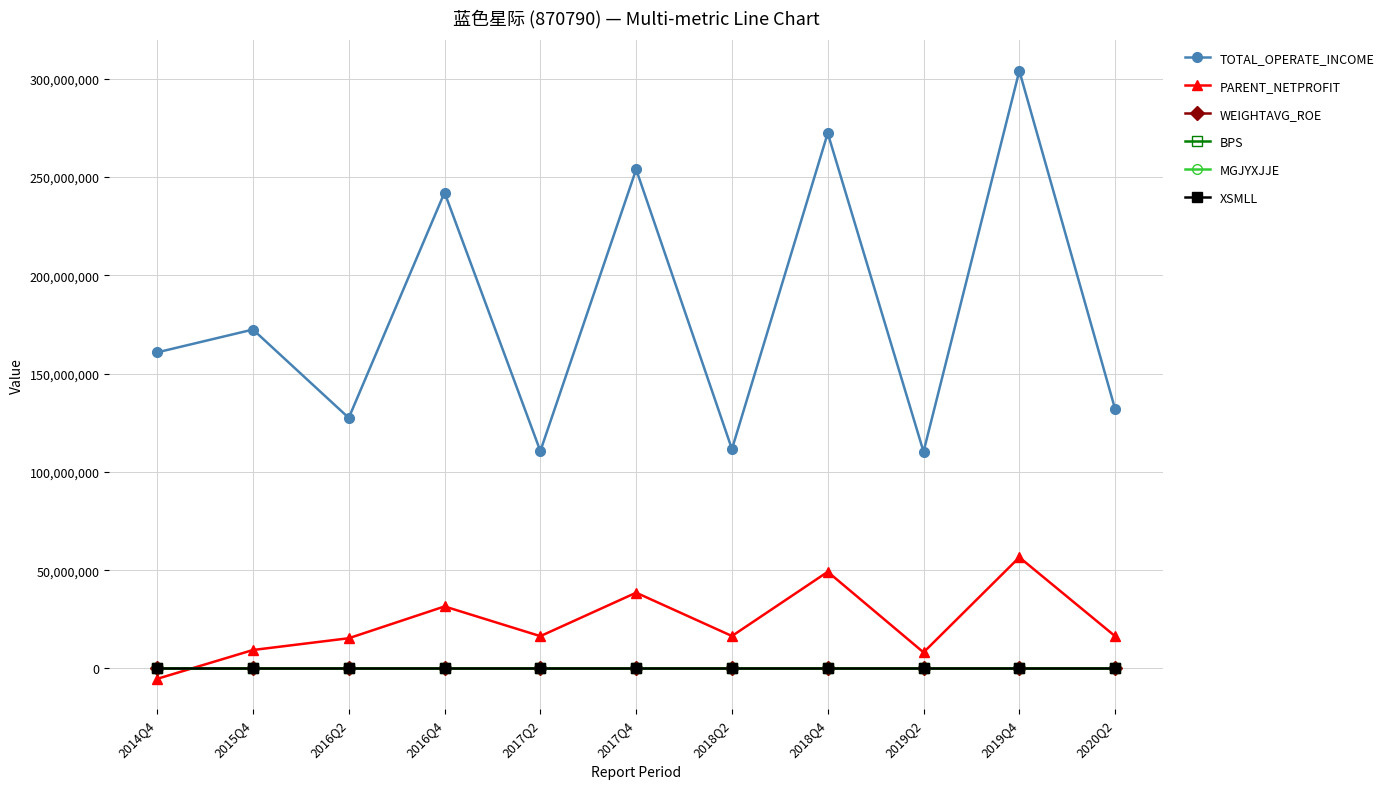

What is the label of the 2nd point from the right?

2019Q4